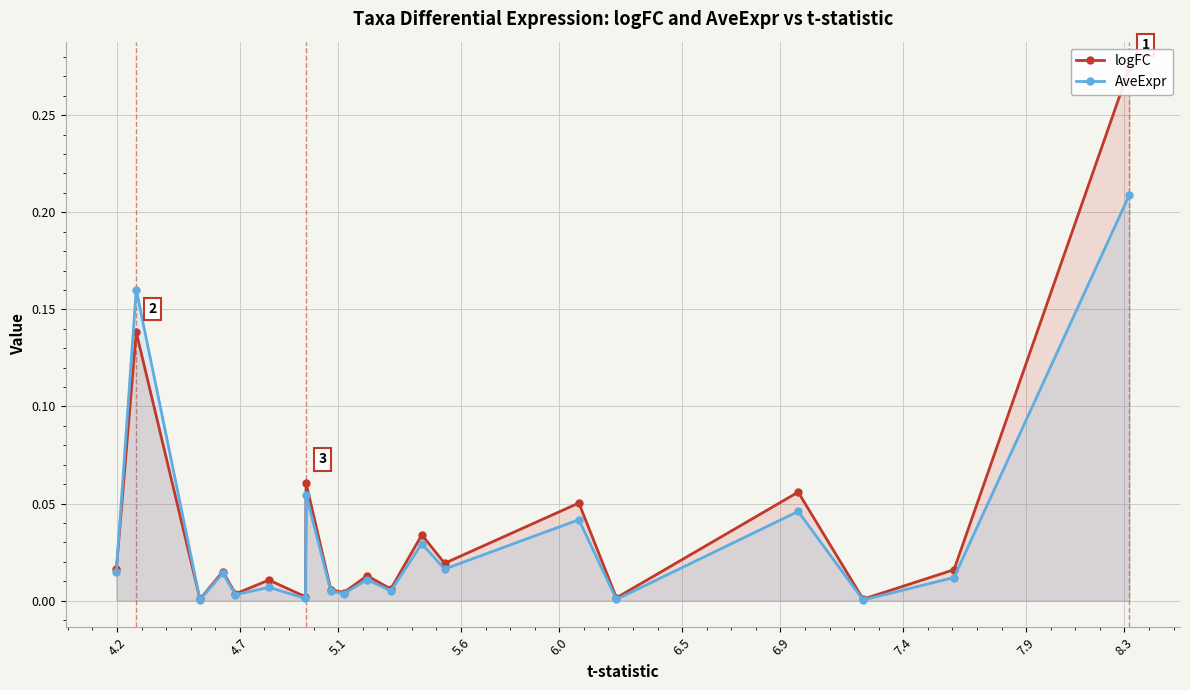

Rank the series by their maximum value, from lowest to highest.

AveExpr, logFC